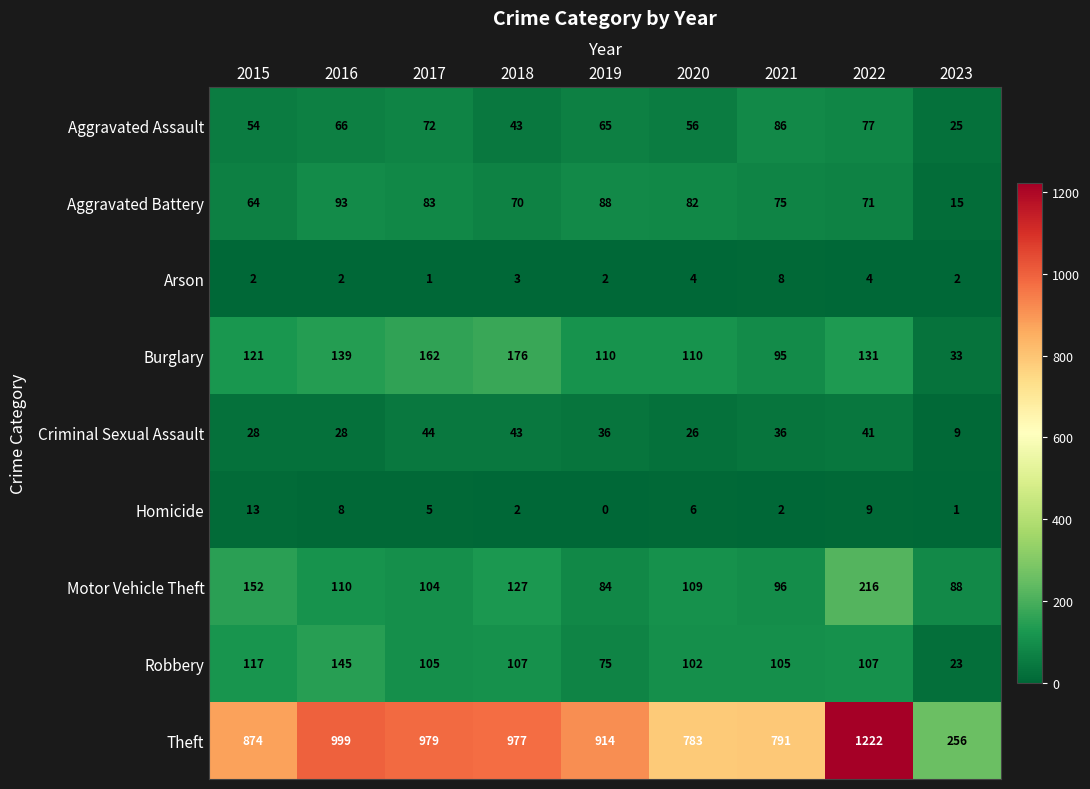

Which series has the widest spread of values?

Theft